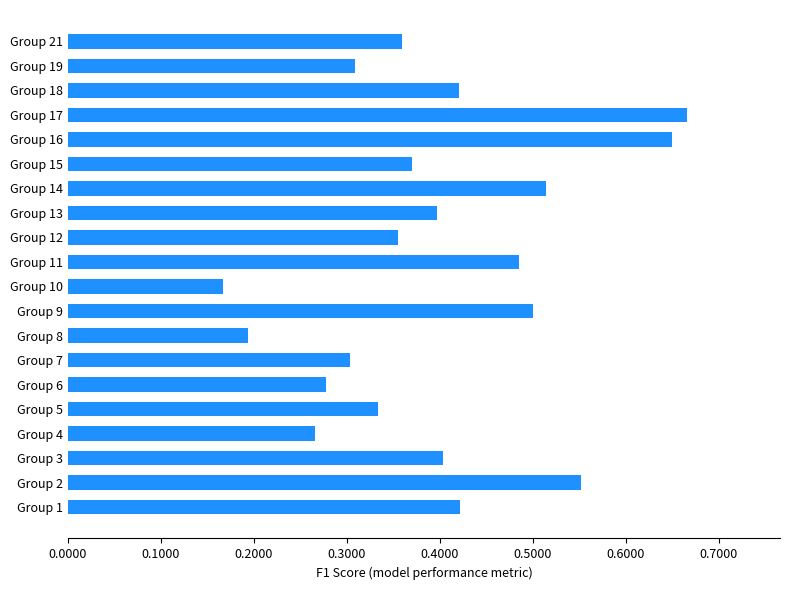

Which has a higher value, Group 14 or Group 15?

Group 14